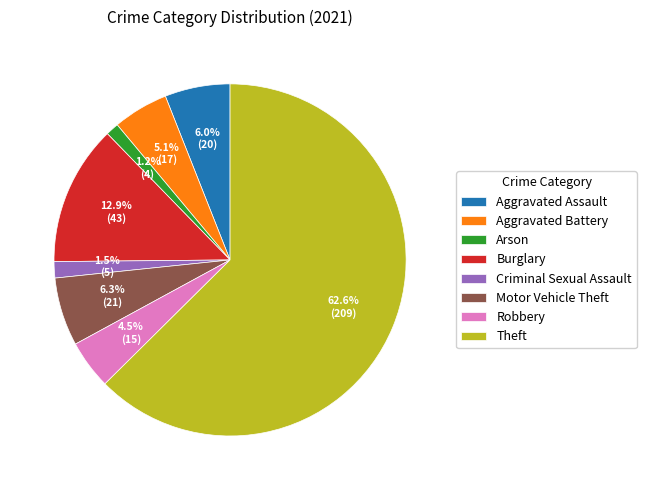

To the nearest percent, what is the combined percentage of Motor Vehicle Theft and Aggravated Assault?

12%